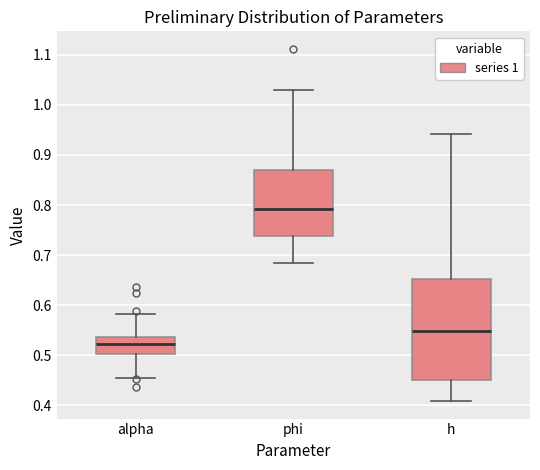

Which box is the tallest, from its lower edge to its upper edge?

h